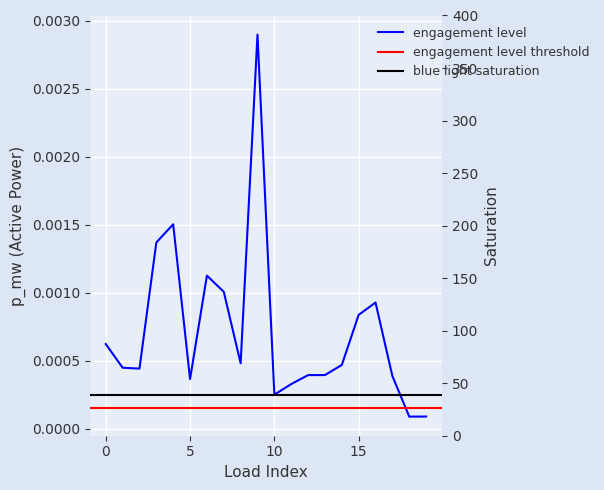

Rank the categories by value from lowest to highest.

18, 19, 10, 11, 5, 17, 12, 13, 2, 1, 14, 8, 0, 15, 16, 7, 6, 3, 4, 9